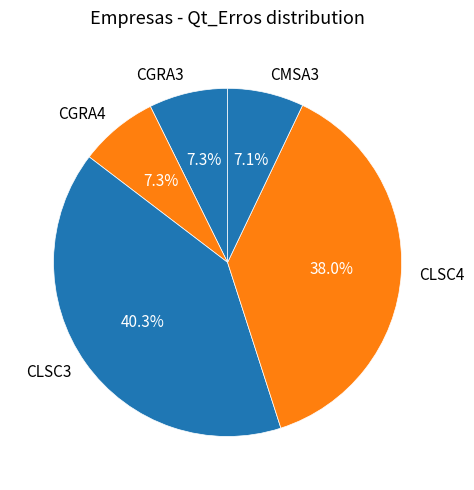

True or false: CLSC3 accounts for 40% of the total.

True